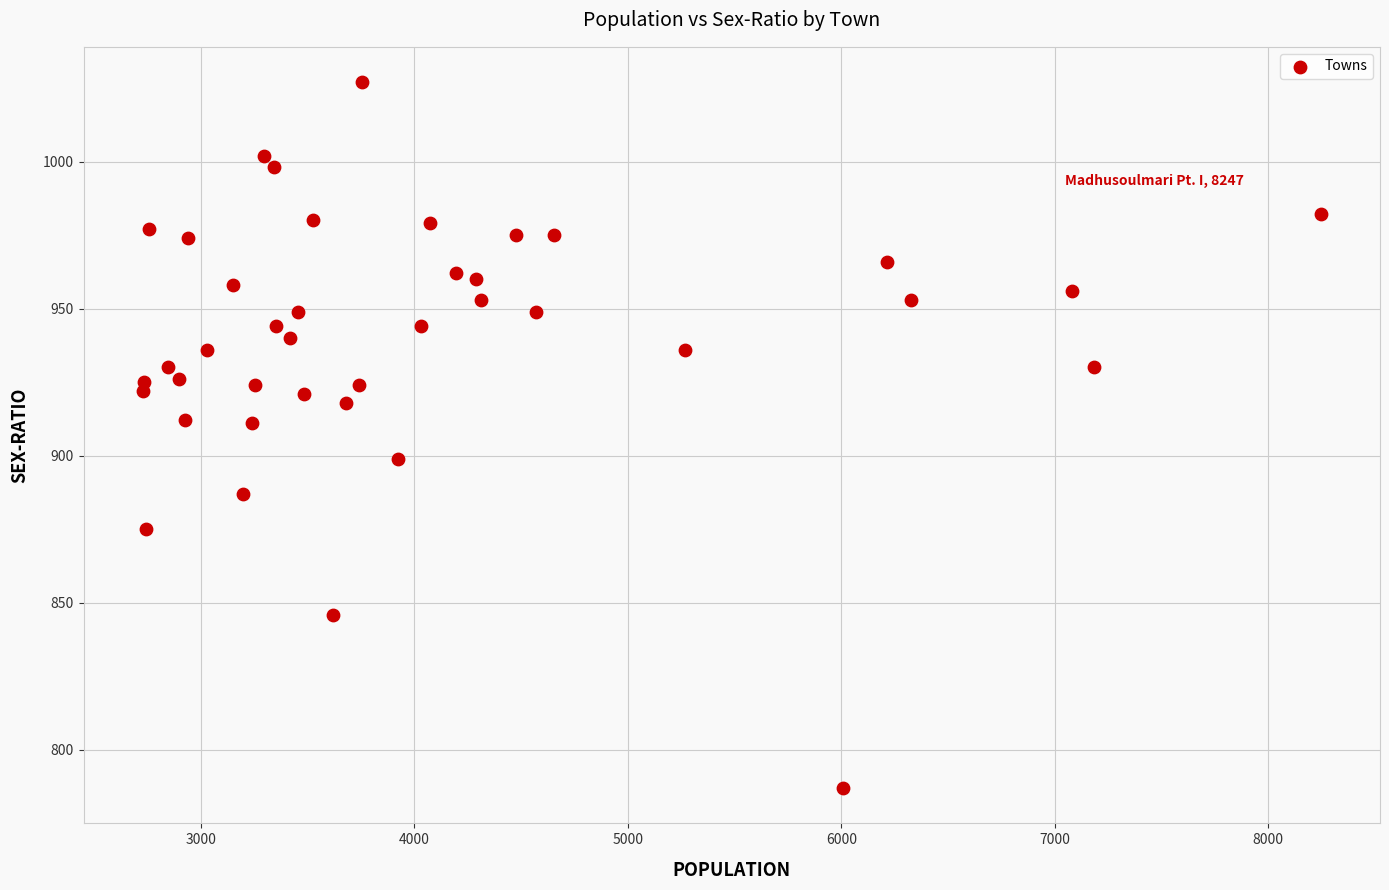

What is the range of X values (max minus min)?

5521